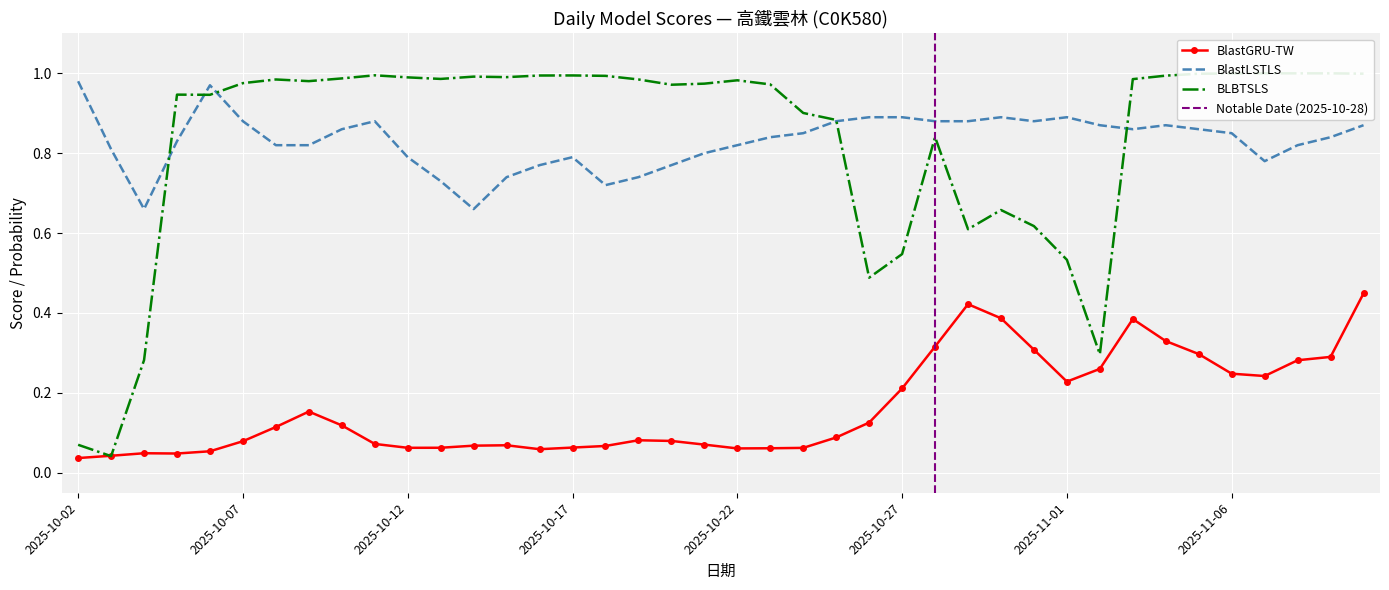

The value of BlastGRU-TW at 2025-10-27 is 0.2. True or false?

True